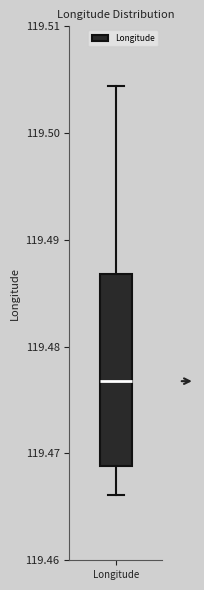

Where does the lower whisker of the box for Longitude end on the y-axis? The values are not printed on the chart, so give them approximately, as read against the axis.

119.466